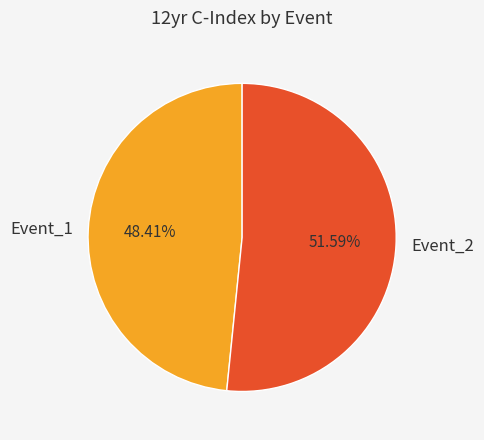

How many slices are in this pie chart?

2